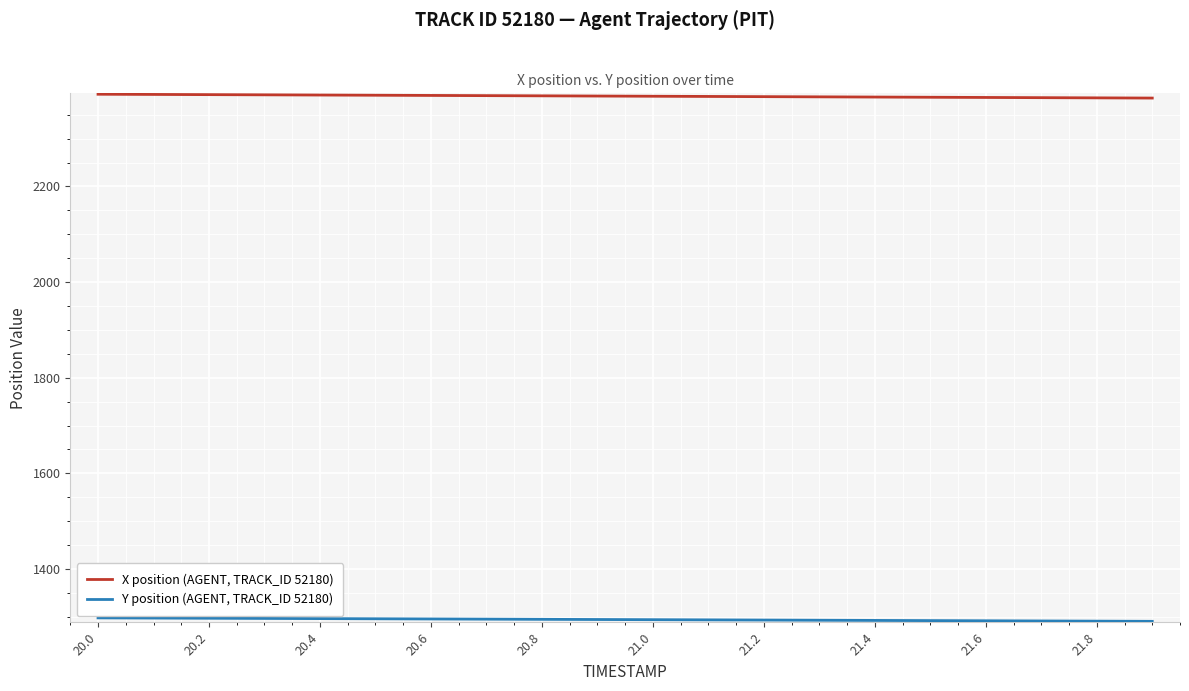

Which series has the largest total across all categories?

X position (AGENT, TRACK_ID 52180)